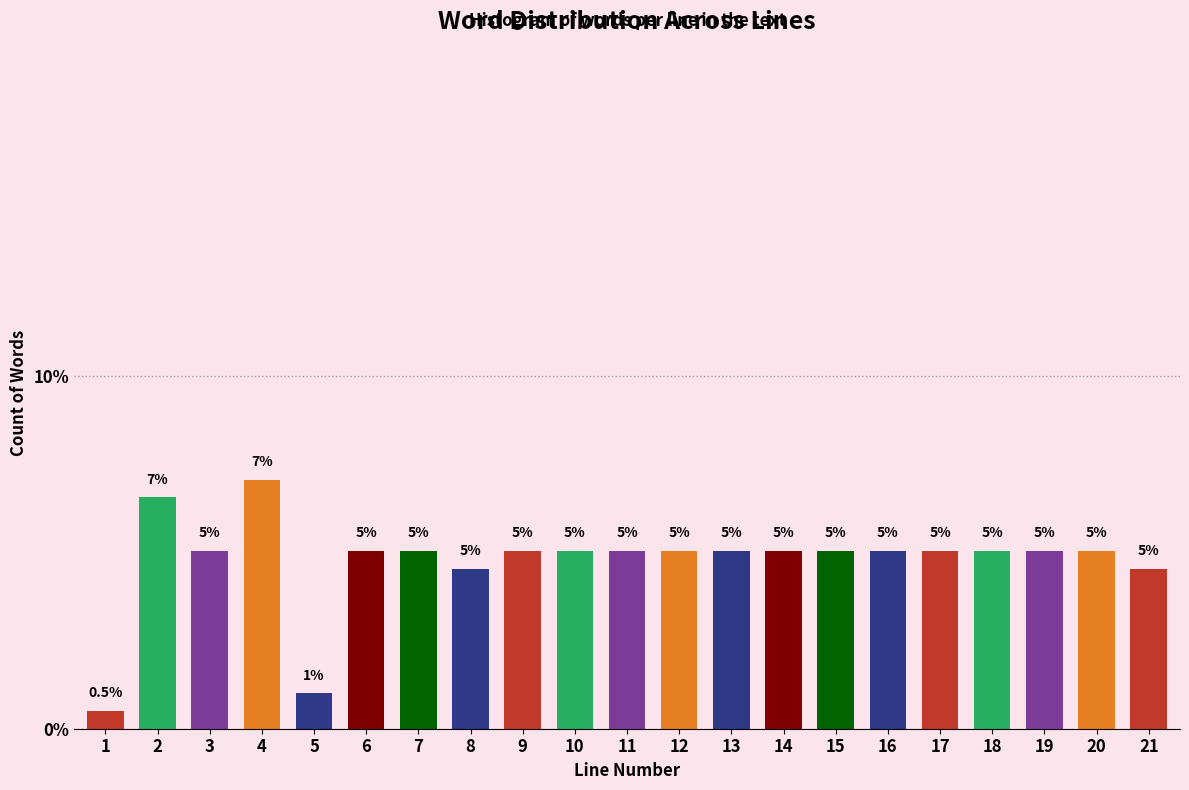

True or false: the data shows 6.7 at 6.

False